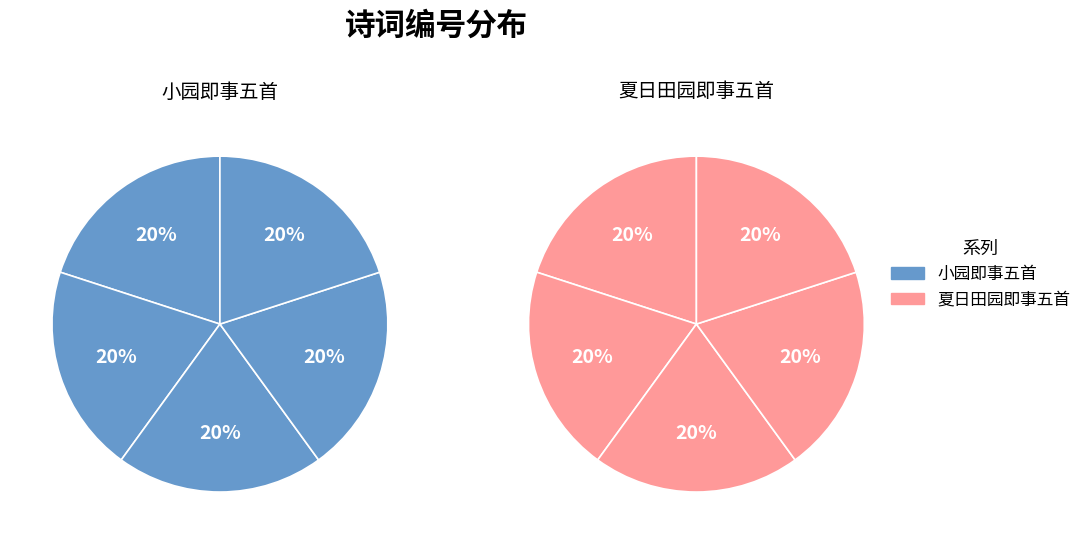

What is the largest slice in the pie chart?

小园即事五首 其一